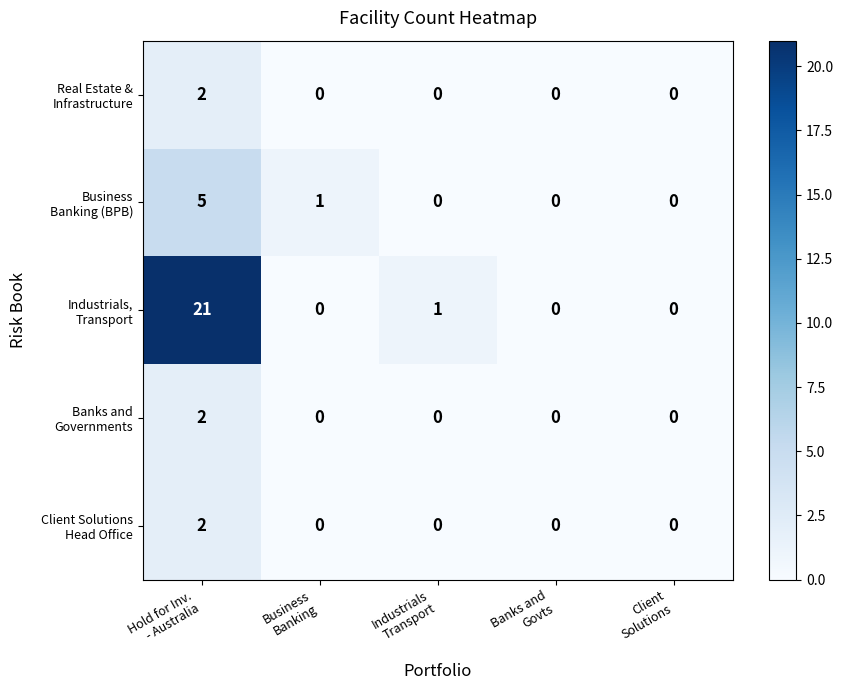

How many distinct data groups are displayed?

5